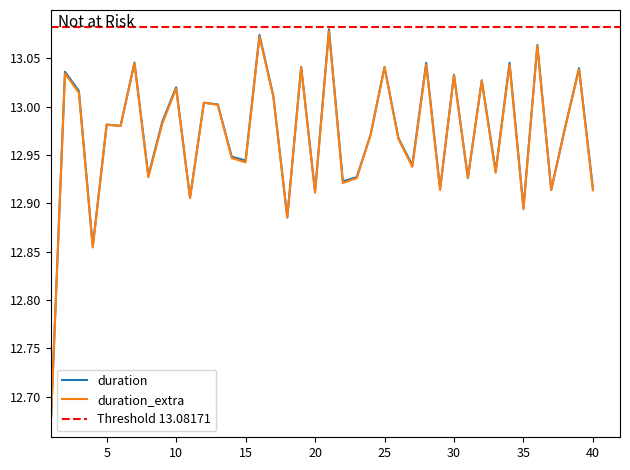

How many points are higher than both their immediate neighbors (excluding endpoints)?

15